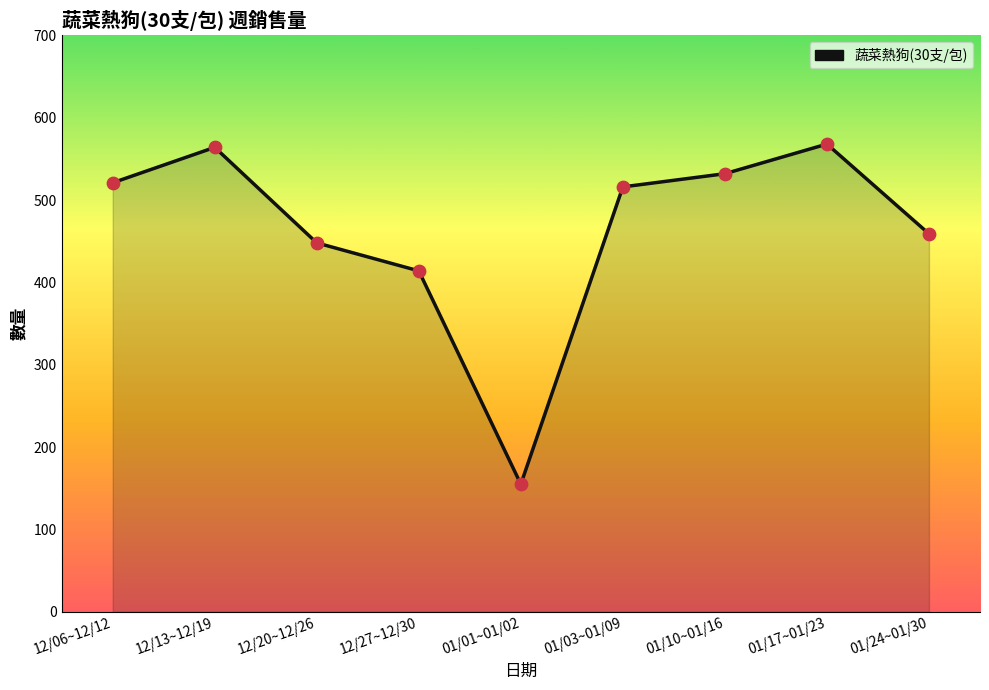

What is the change in value from 12/13~12/19 to 01/24~01/30?

-105